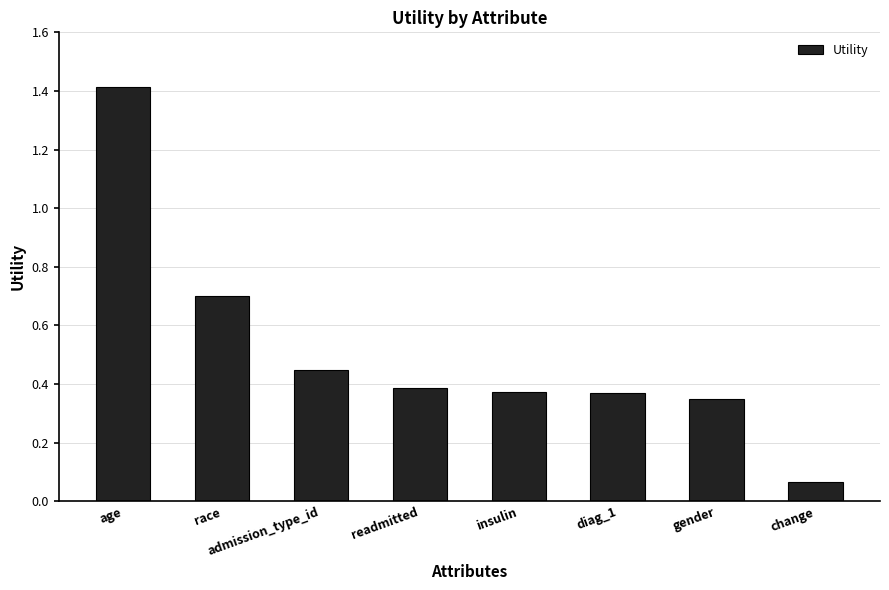

What position from the right is admission_type_id?

6